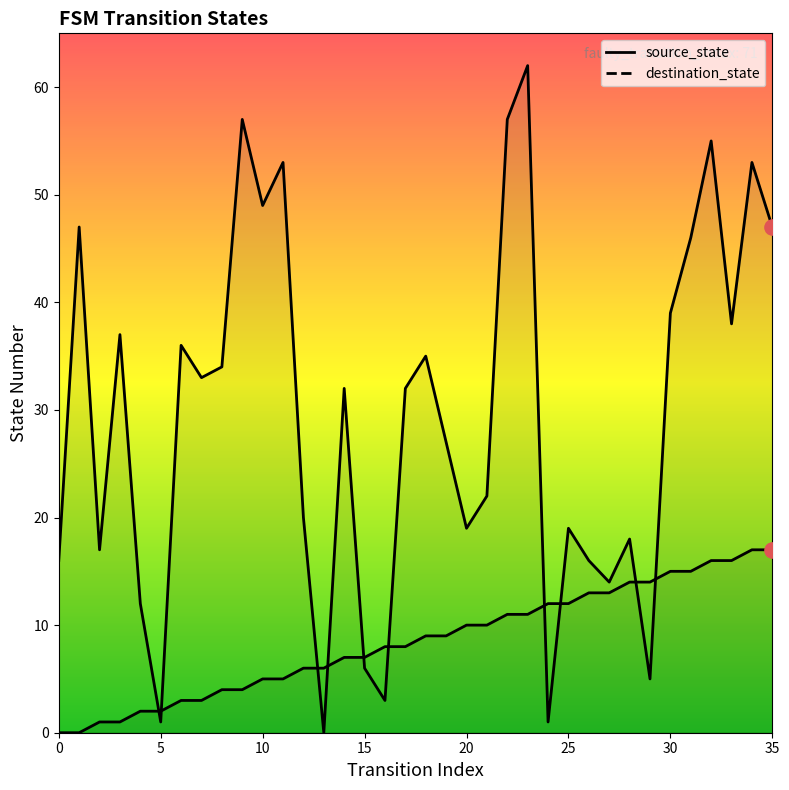

What are all the series names shown in the legend?

source_state, destination_state